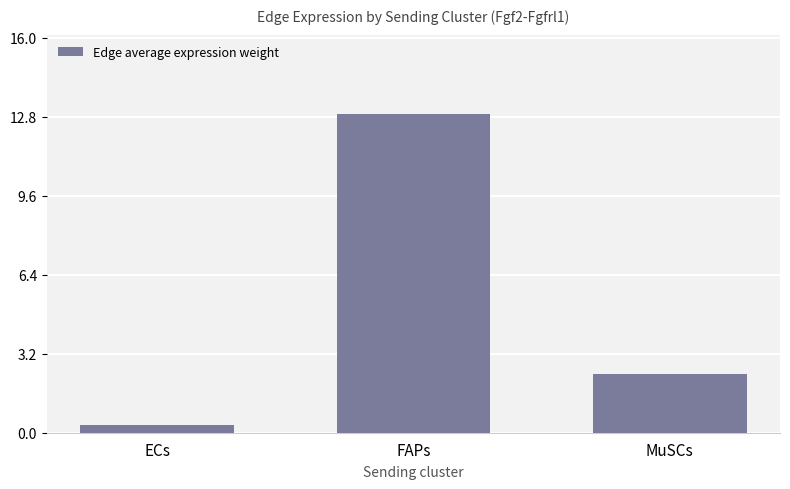

What is the label of the 1st bar from the right?

MuSCs